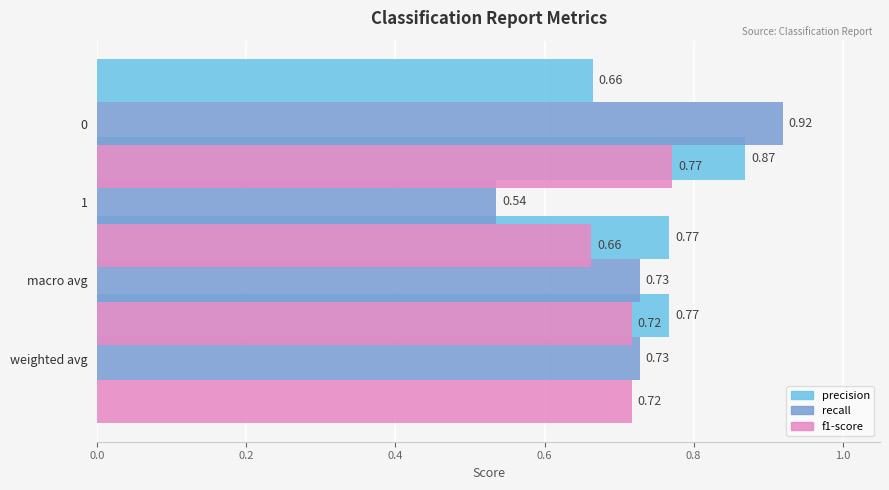

At how many categories does at least one series exceed 0?

4